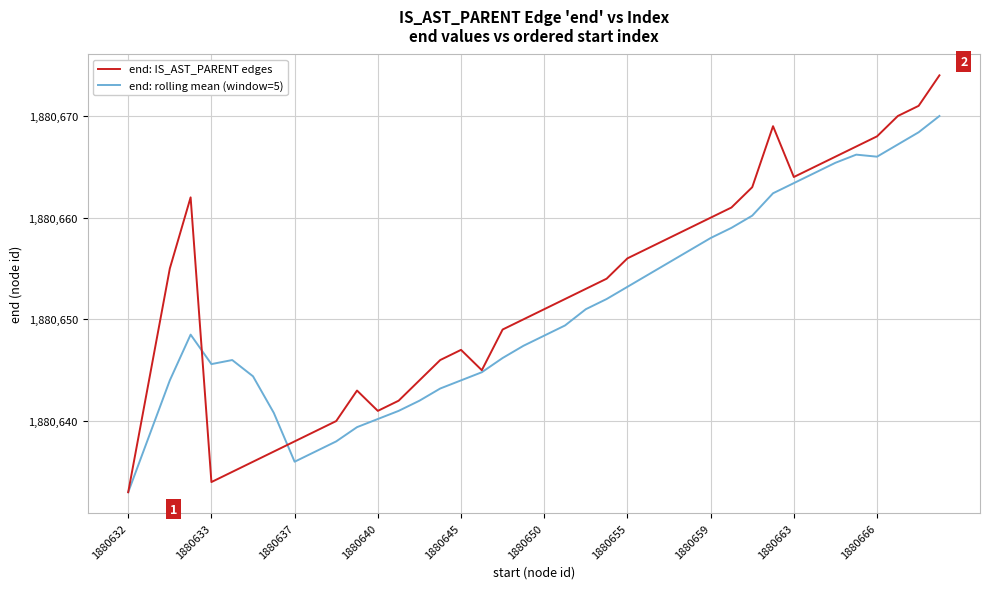

List the series in order of their peak value, lowest first.

end: rolling mean (window=5), end: IS_AST_PARENT edges